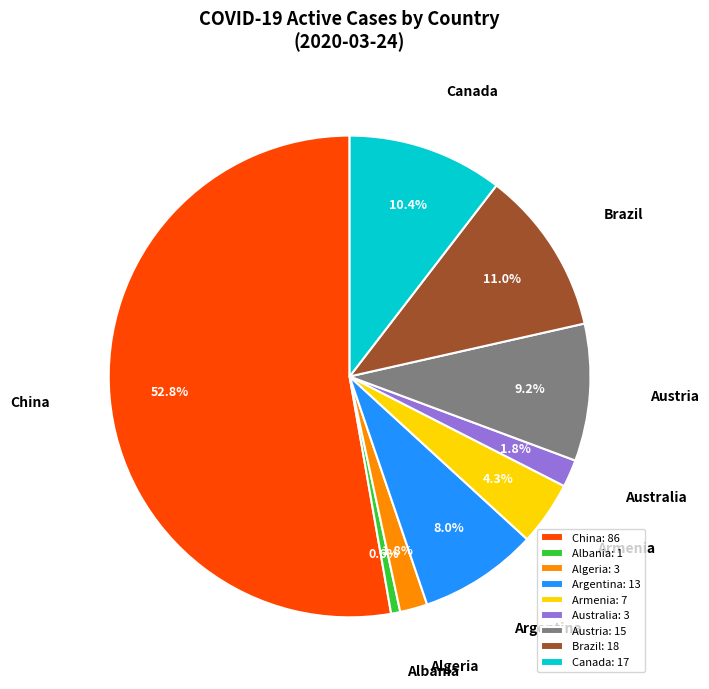

Which category has the biggest portion of the pie?

China